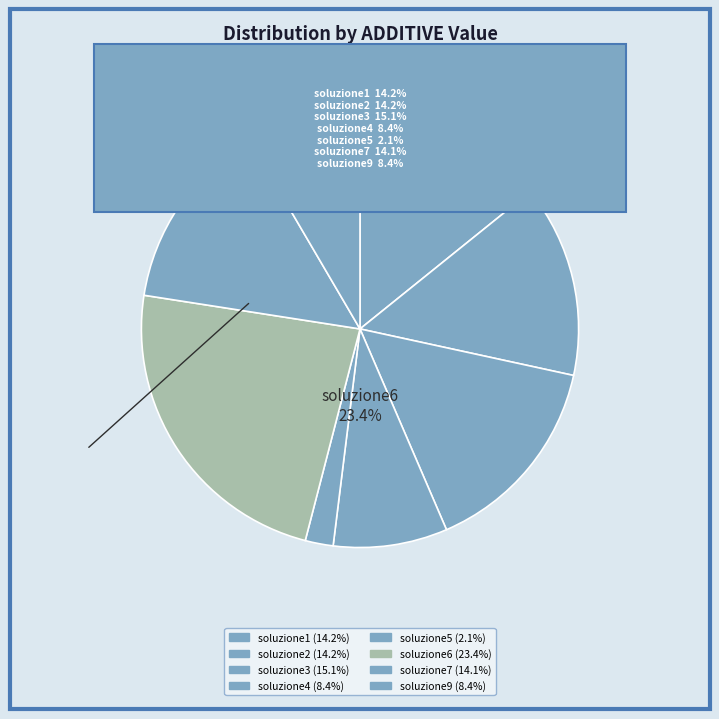

What is the change in value from soluzione1 to soluzione6?

+712341.5